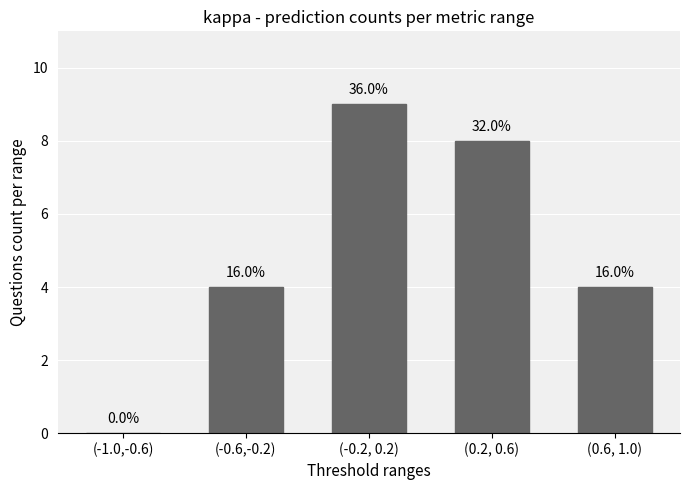

Which has a higher value, (-0.6,-0.2) or (0.2, 0.6)?

(0.2, 0.6)